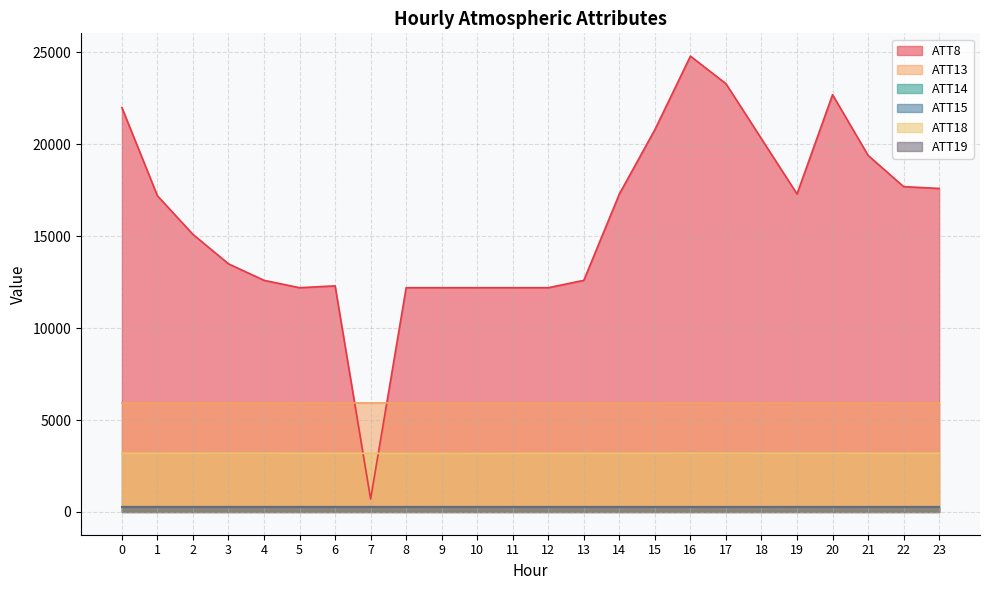

The ATT8 series shows 12300.0 at 6. True or false?

True